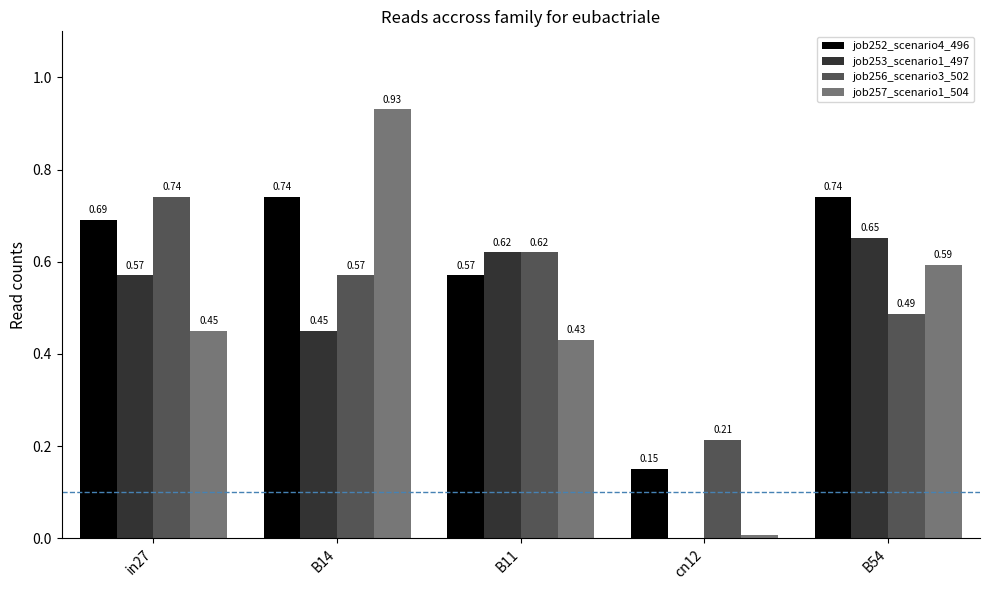

What is the sum of all job252_scenario4_496 values?

2.9